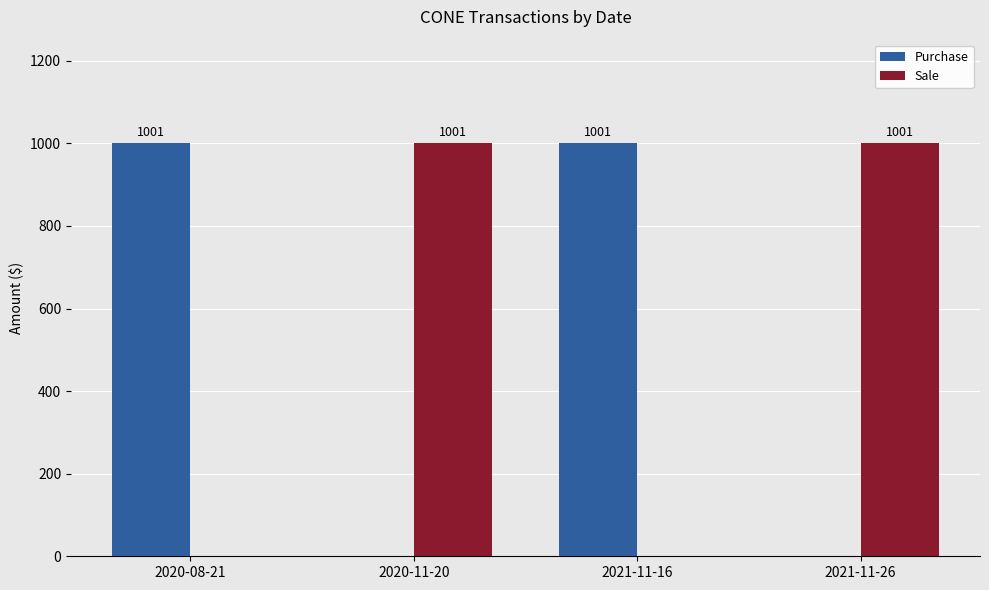

Reading left to right, transcribe all the data shown in this chart.

Purchase: 2020-08-21=1001	2020-11-20=0	2021-11-16=1001	2021-11-26=0
Sale: 2020-08-21=0	2020-11-20=1001	2021-11-16=0	2021-11-26=1001